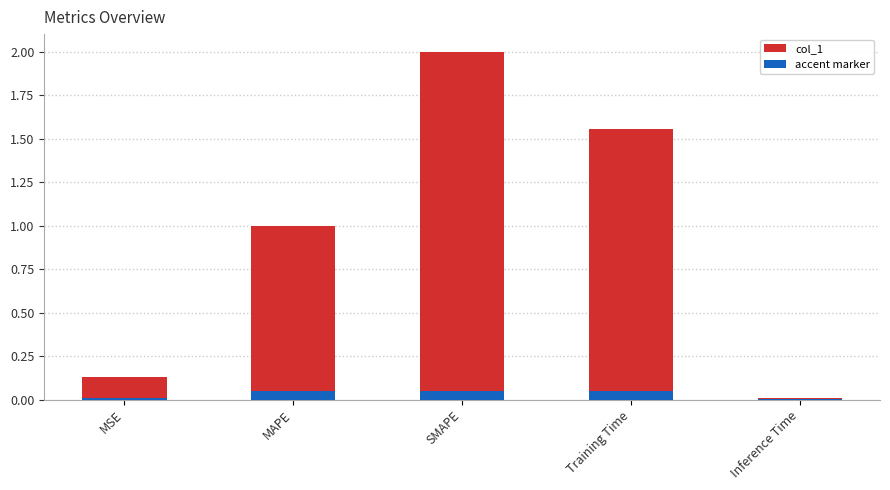

Reading left to right, list all the values displayed in this chart.

col_1: MSE=0.1	MAPE=1.0	SMAPE=2.0	Training Time=1.6	Inference Time=0.0
accent marker: MSE=0.0	MAPE=0.1	SMAPE=0.1	Training Time=0.1	Inference Time=0.0